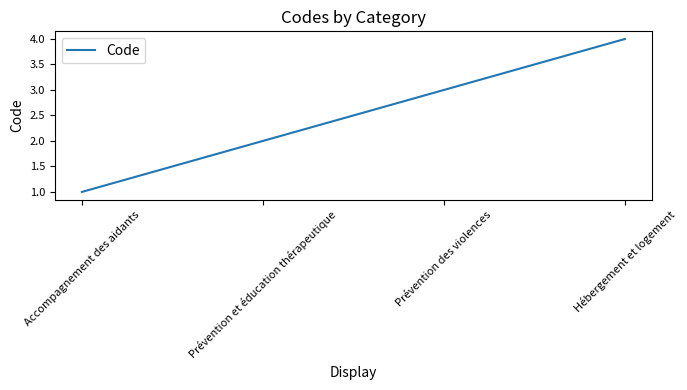

How many values are between 2 and 4?

3